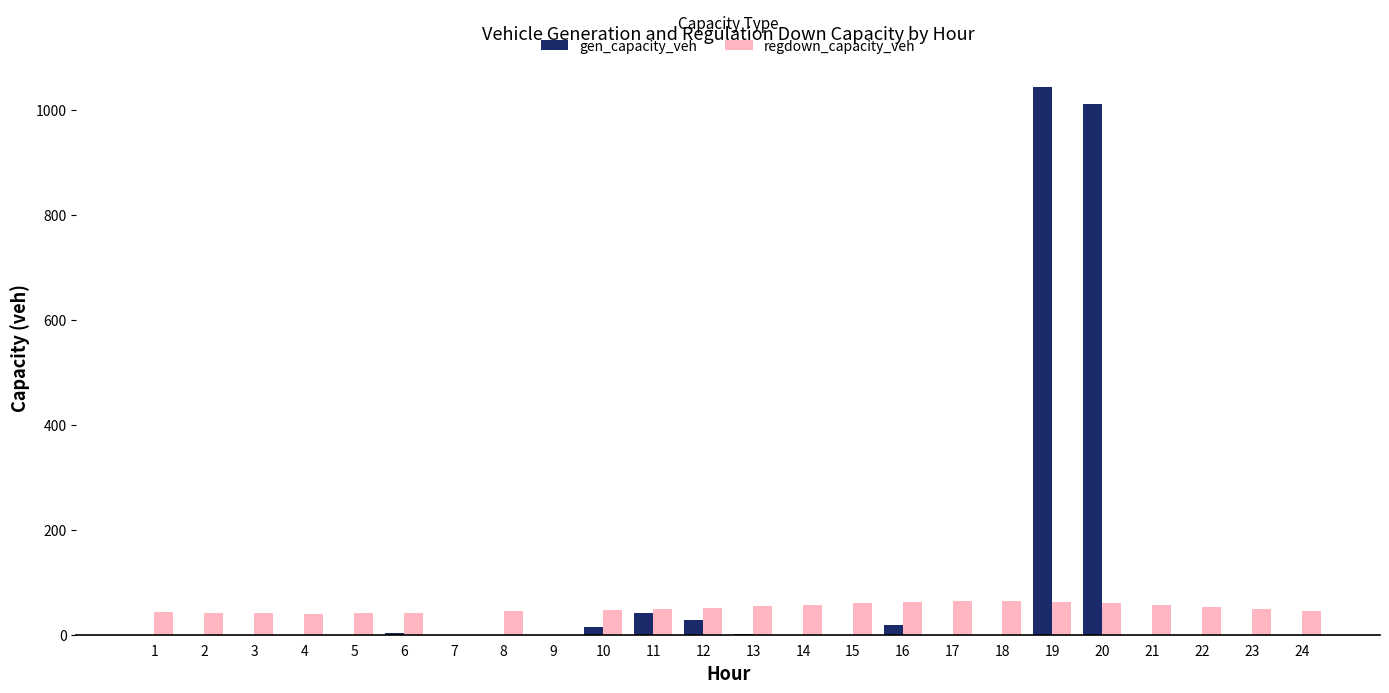

Is the value of regdown_capacity_veh at 16 greater than the value of gen_capacity_veh at 1?

Yes